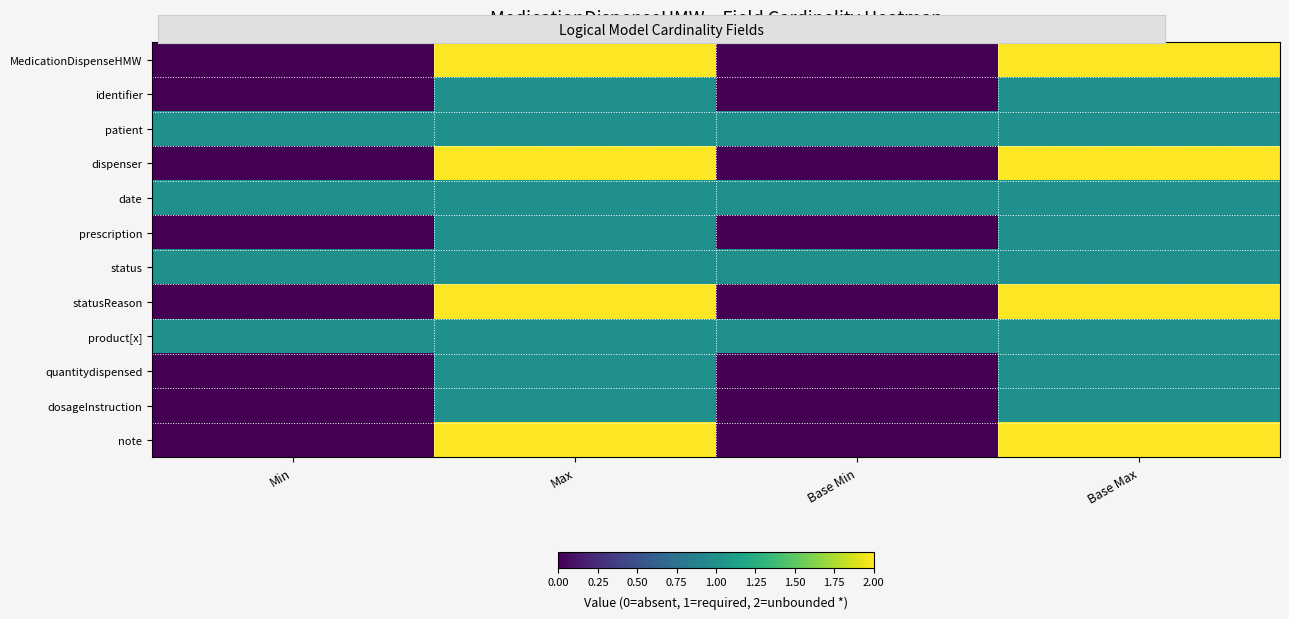

Reading left to right, list all the values displayed in this chart.

MedicationDispenseHMW: Min=0	Max=2	Base Min=0	Base Max=2
identifier: Min=0	Max=1	Base Min=0	Base Max=1
patient: Min=1	Max=1	Base Min=1	Base Max=1
dispenser: Min=0	Max=2	Base Min=0	Base Max=2
date: Min=1	Max=1	Base Min=1	Base Max=1
prescription: Min=0	Max=1	Base Min=0	Base Max=1
status: Min=1	Max=1	Base Min=1	Base Max=1
statusReason: Min=0	Max=2	Base Min=0	Base Max=2
product[x]: Min=1	Max=1	Base Min=1	Base Max=1
quantitydispensed: Min=0	Max=1	Base Min=0	Base Max=1
dosageInstruction: Min=0	Max=1	Base Min=0	Base Max=1
note: Min=0	Max=2	Base Min=0	Base Max=2